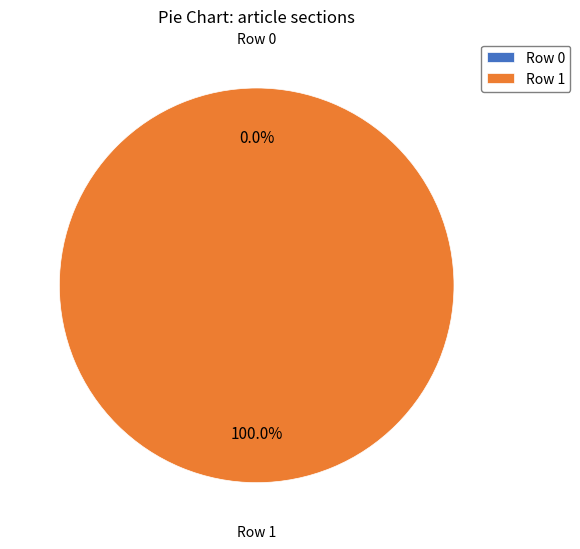

Combined, do Row 0 and Row 1 account for over 50%?

Yes